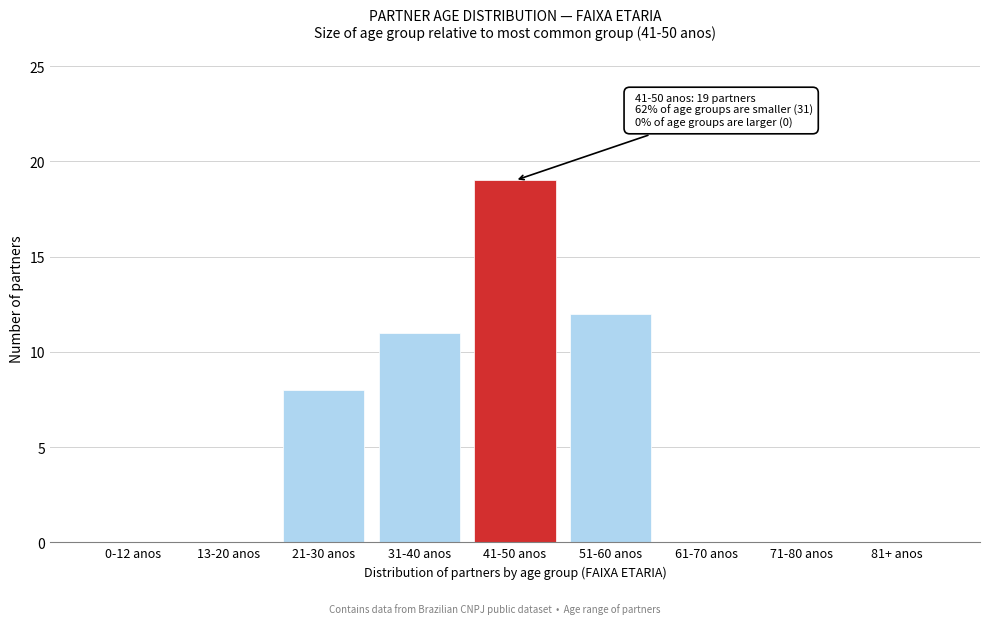

Reading left to right, list all the values displayed in this chart.

0-12 anos=0	13-20 anos=0	21-30 anos=8	31-40 anos=11	41-50 anos=19	51-60 anos=12	61-70 anos=0	71-80 anos=0	81+ anos=0